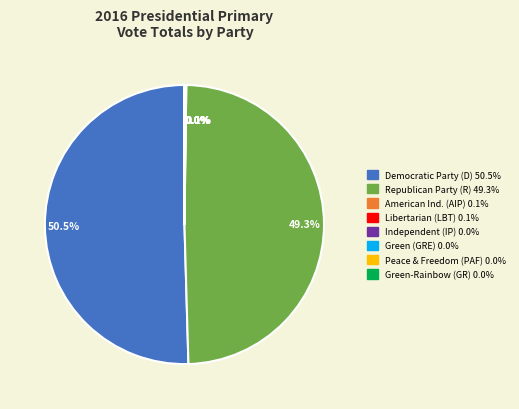

Which slice is the largest?

Democratic Party (D)